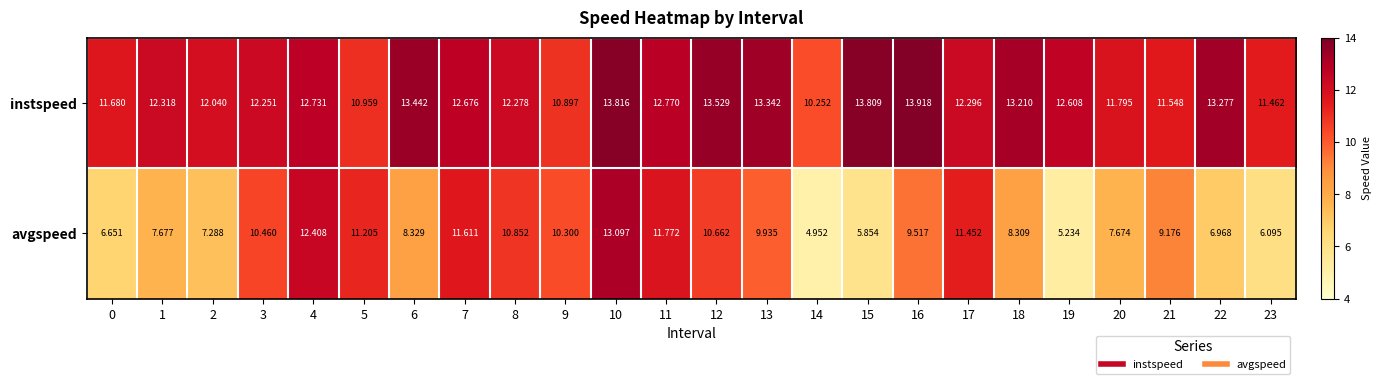

Is the value of instspeed at 23 greater than the value of avgspeed at 12?

Yes